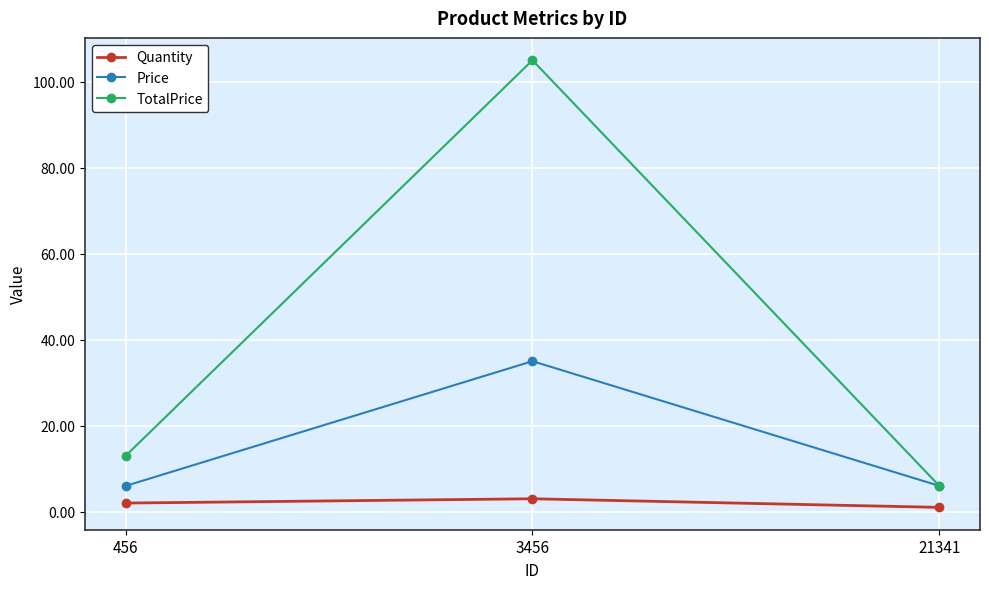

Which series has the largest range (max minus min)?

TotalPrice